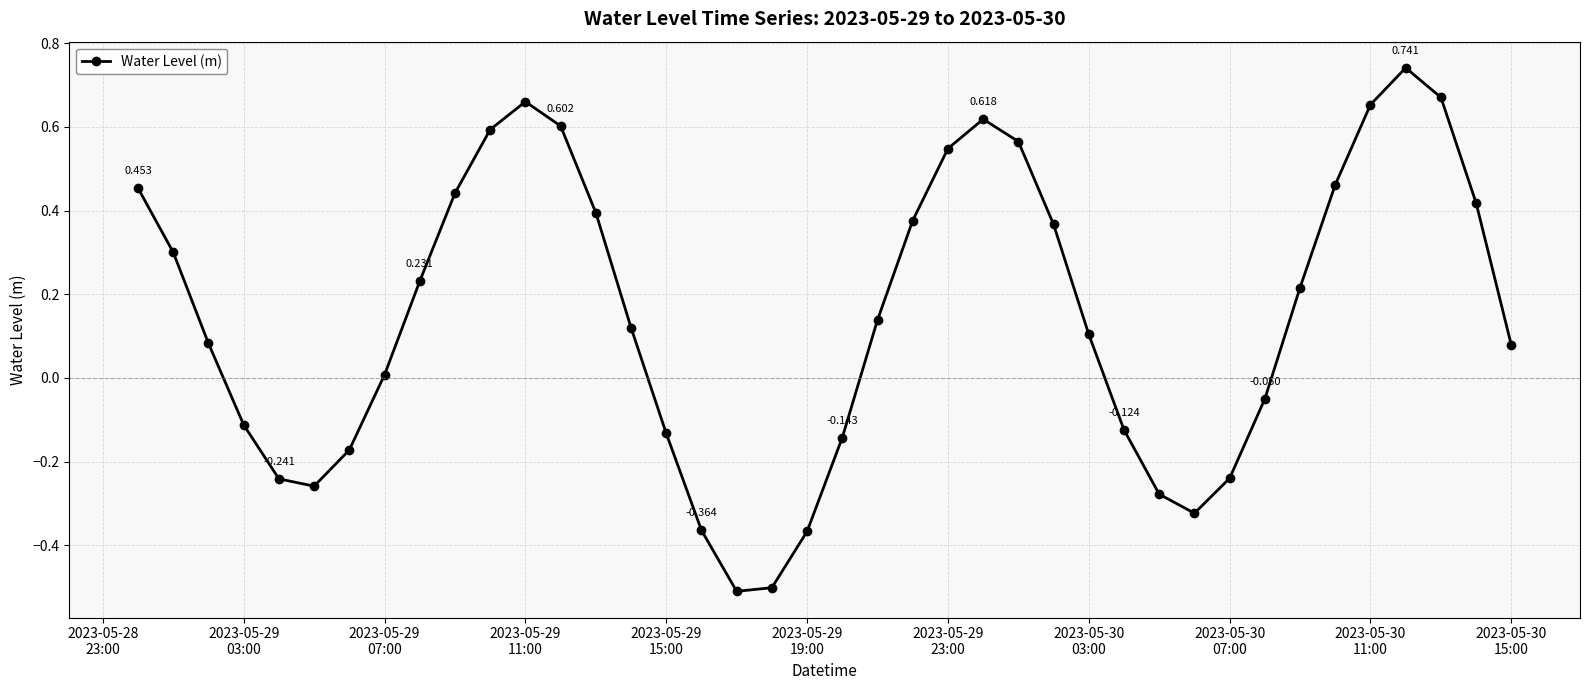

True or false: there are more than 2 points higher than both neighbors.

True